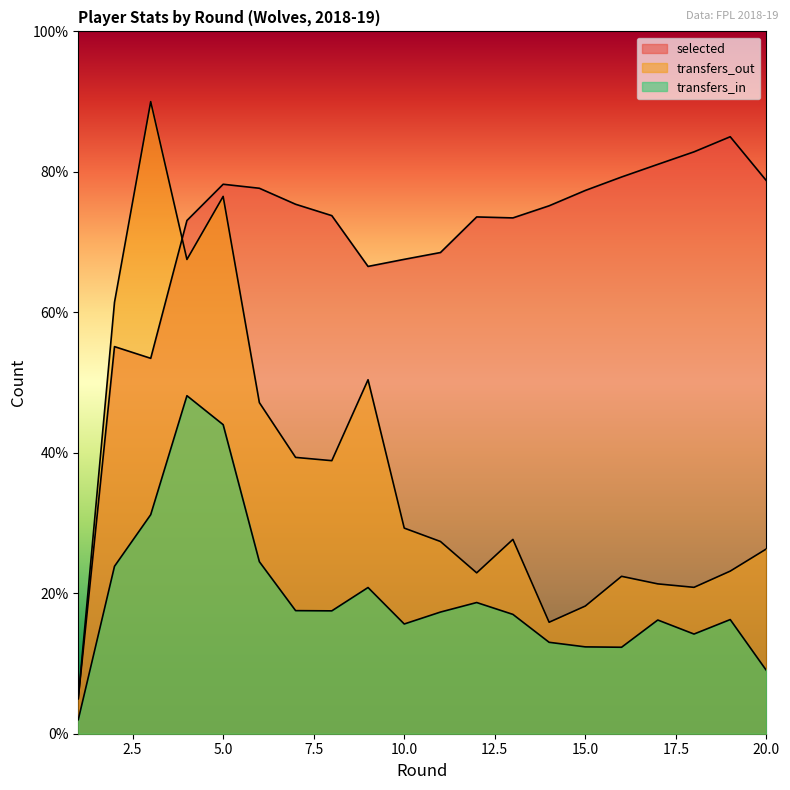

How many lines are shown in the chart?

3